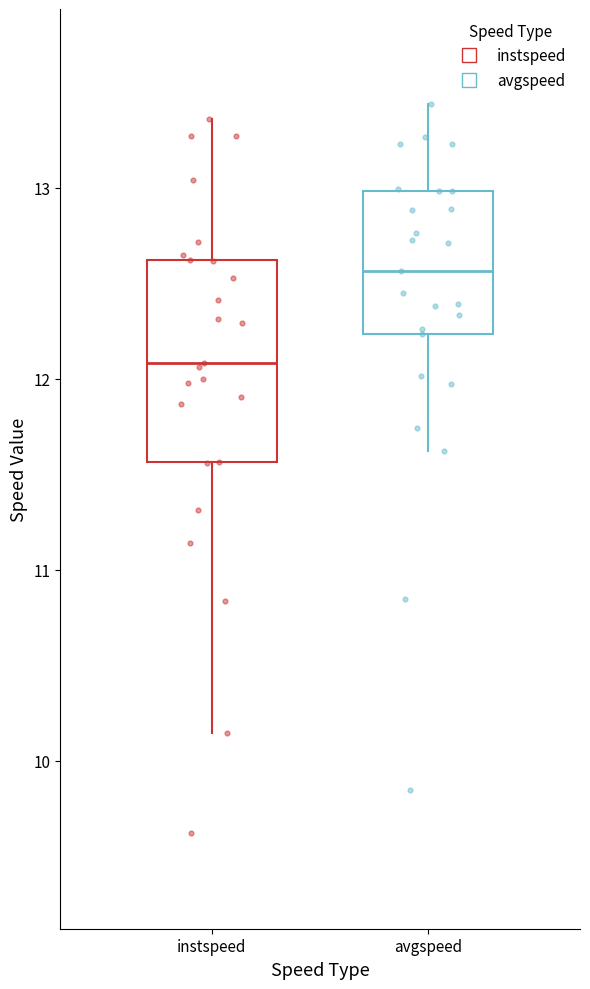

Reading left to right, read every box against the y-axis: the position of its median line, the range the box covers, and the ends of its whiskers. The values are not printed on the chart, so give them approximately, as read against the axis.

instspeed: median 12.1, box 11.6 to 12.6, whiskers 10.1 to 13.4
avgspeed: median 12.6, box 12.2 to 13.0, whiskers 11.6 to 13.4